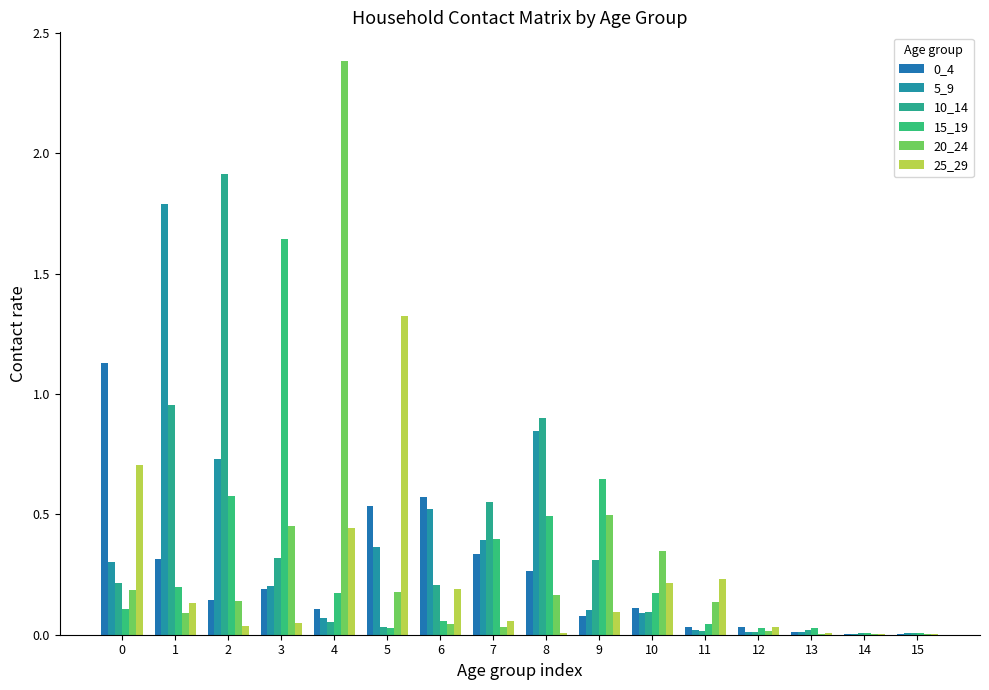

How many categories are shown in the chart?

16